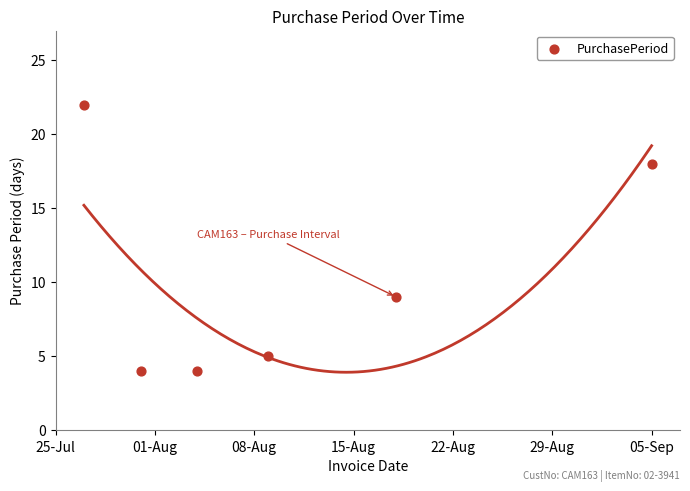

What is the range of Y values (max minus min)?

18